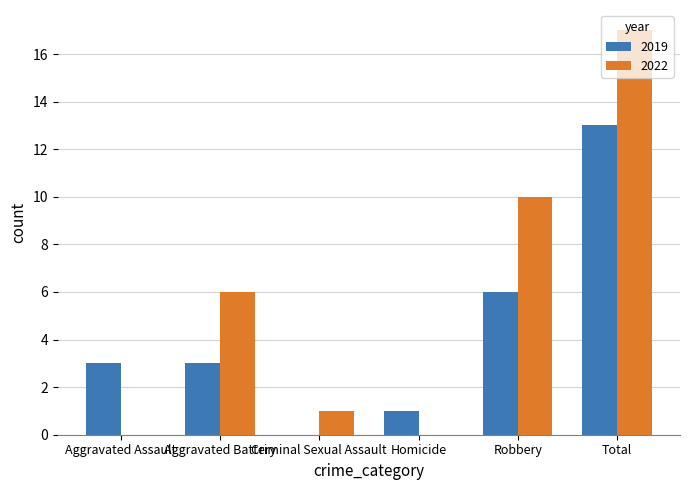

Reading right to left, list all the values displayed in this chart.

2019: 13	6	1	0	3	3
2022: 17	10	0	1	6	0